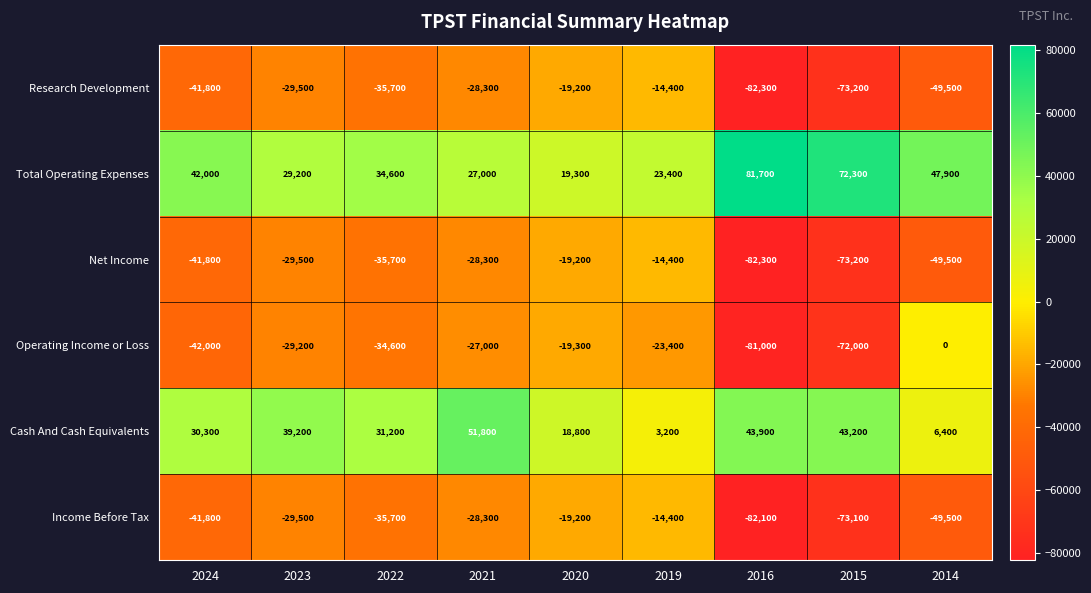

At which label does Net Income first exceed -35700?

2023